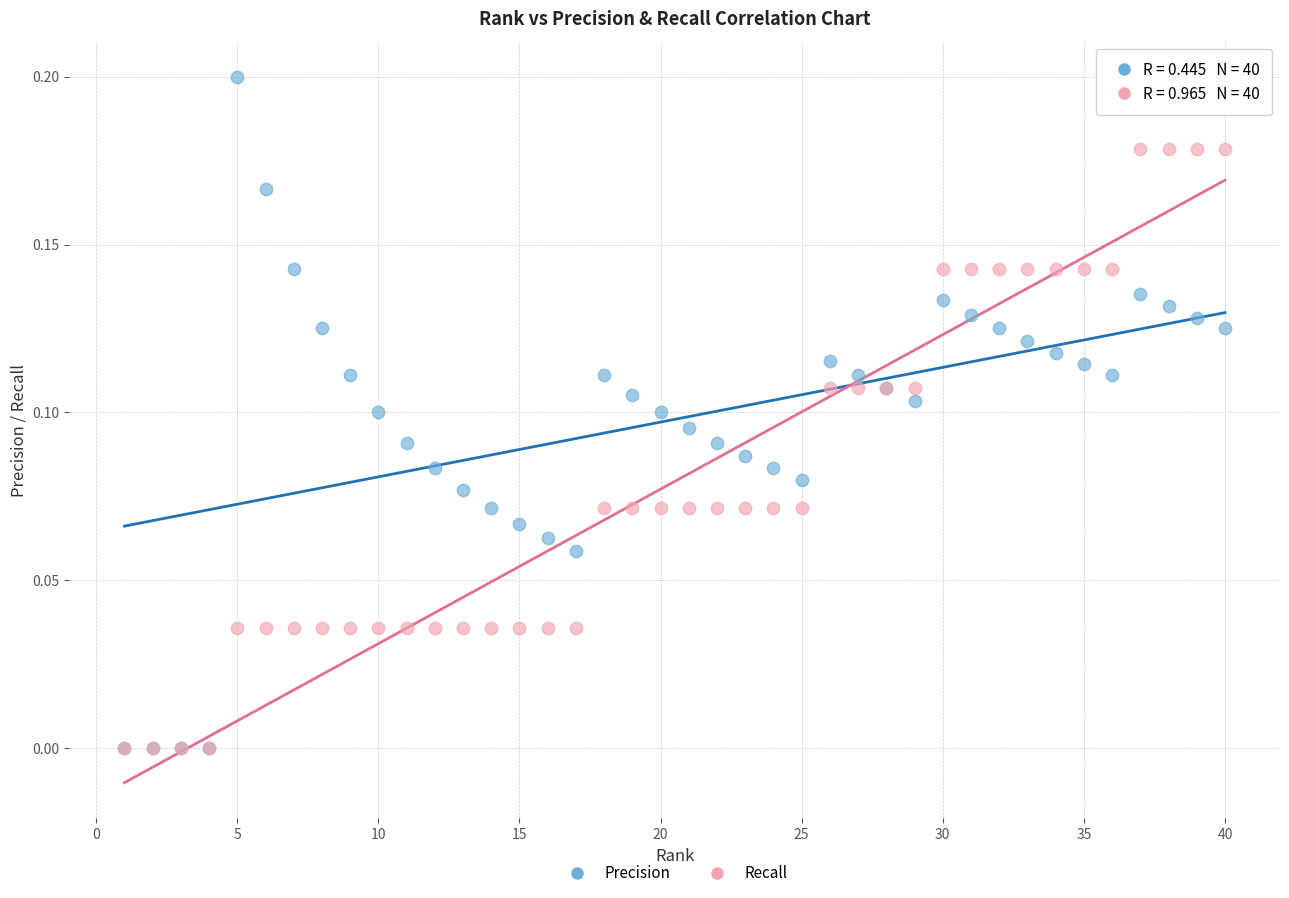

What are all the series names shown in the legend?

Precision, Recall